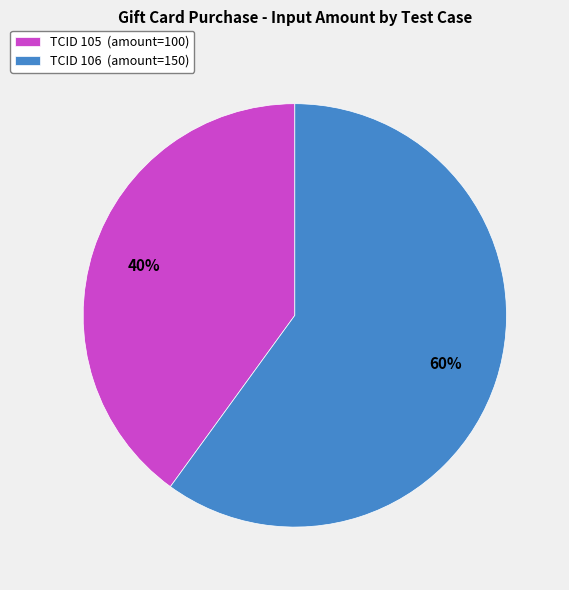

Do TCID 106 (amount=150) and TCID 105 (amount=100) together represent more than half of the pie?

Yes